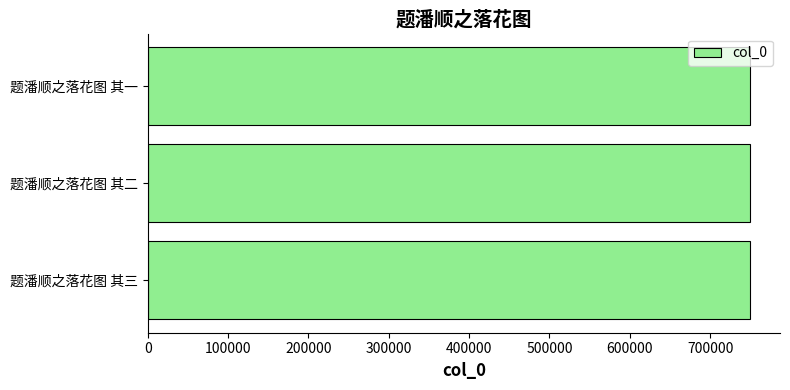

What is the maximum value shown in the chart?

749557